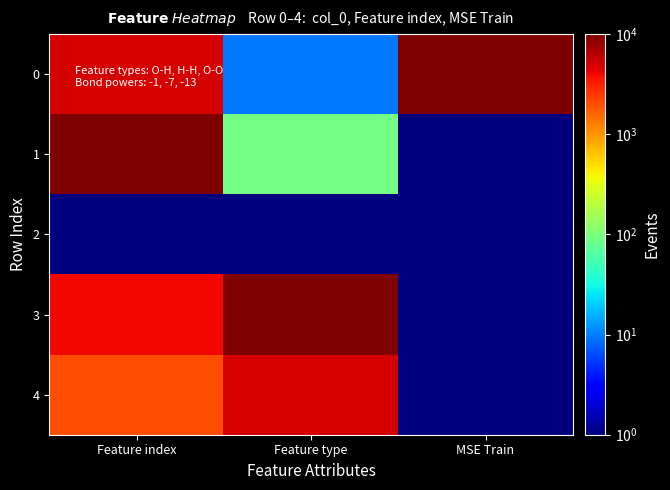

At how many categories does at least one series exceed 1909?

3